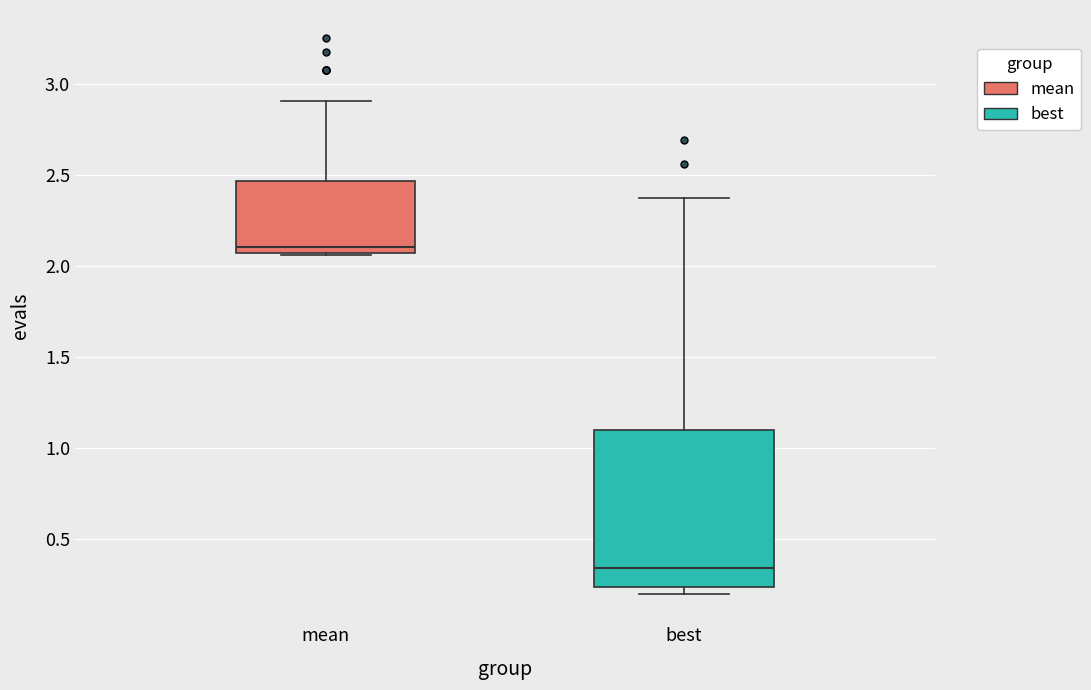

Comparing the boxes themselves (not the whiskers), which one is the tallest?

best